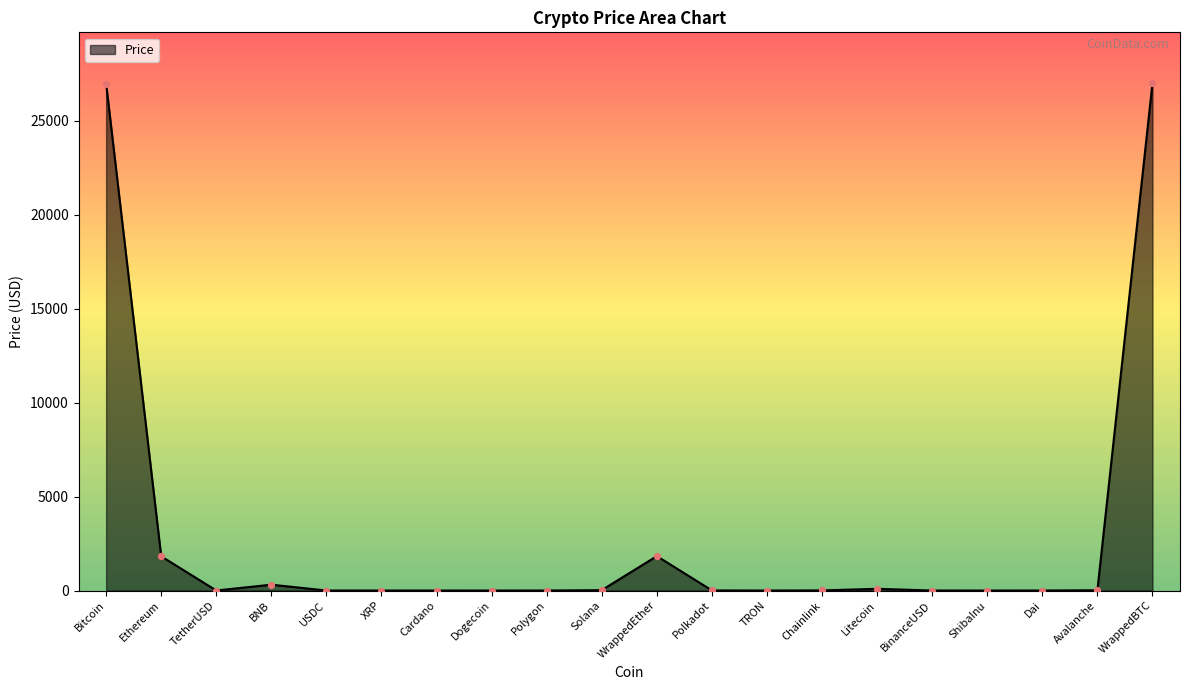

Between BNB and XRP, which is larger?

BNB